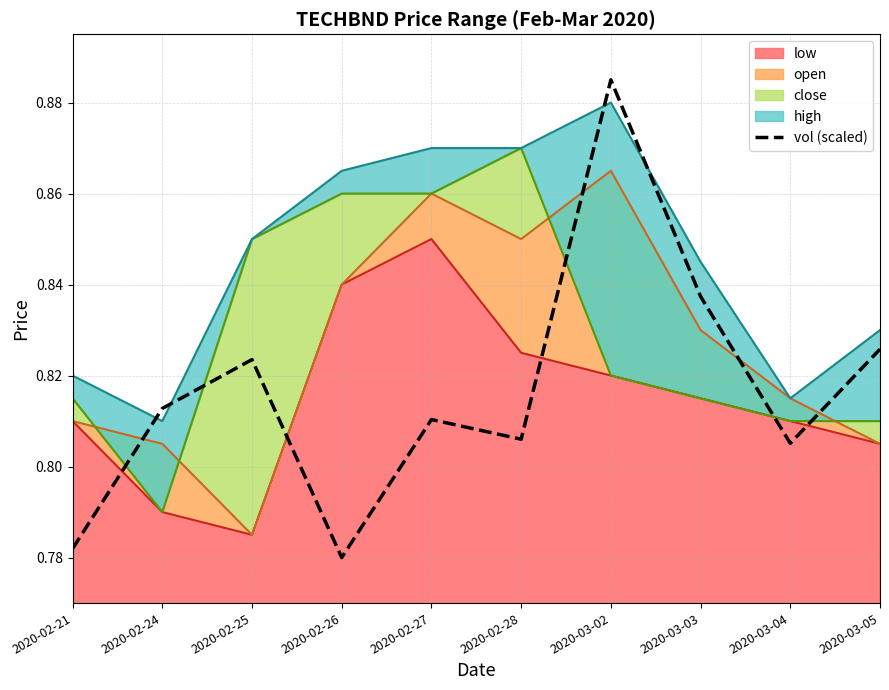

Reading left to right, what are all the values shown in this chart?

2020-02-21=0.8	2020-02-24=0.8	2020-02-25=0.8	2020-02-26=0.8	2020-02-27=0.8	2020-02-28=0.8	2020-03-02=0.9	2020-03-03=0.8	2020-03-04=0.8	2020-03-05=0.8